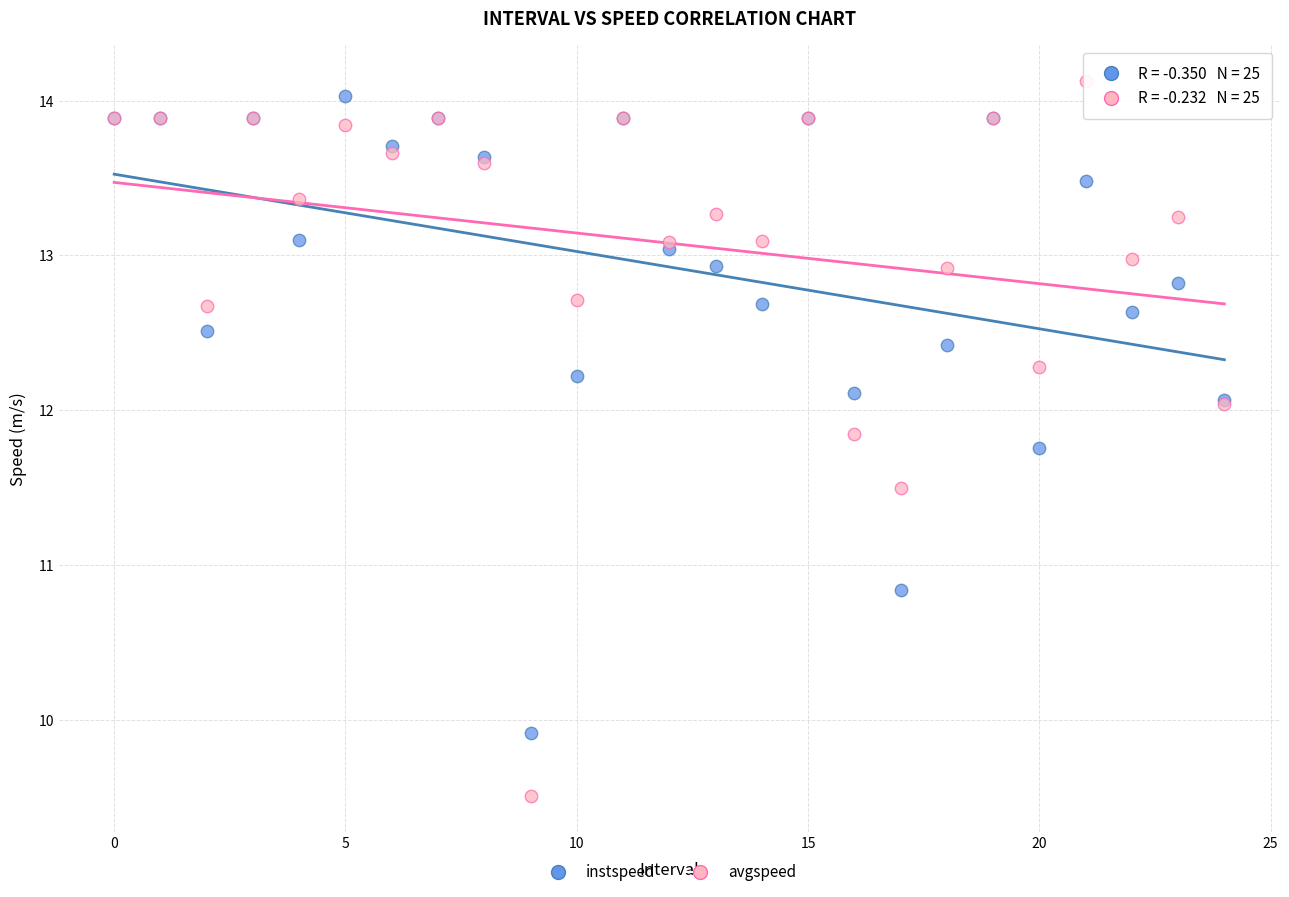

Across all series, what Y value is closest to 11?

10.8